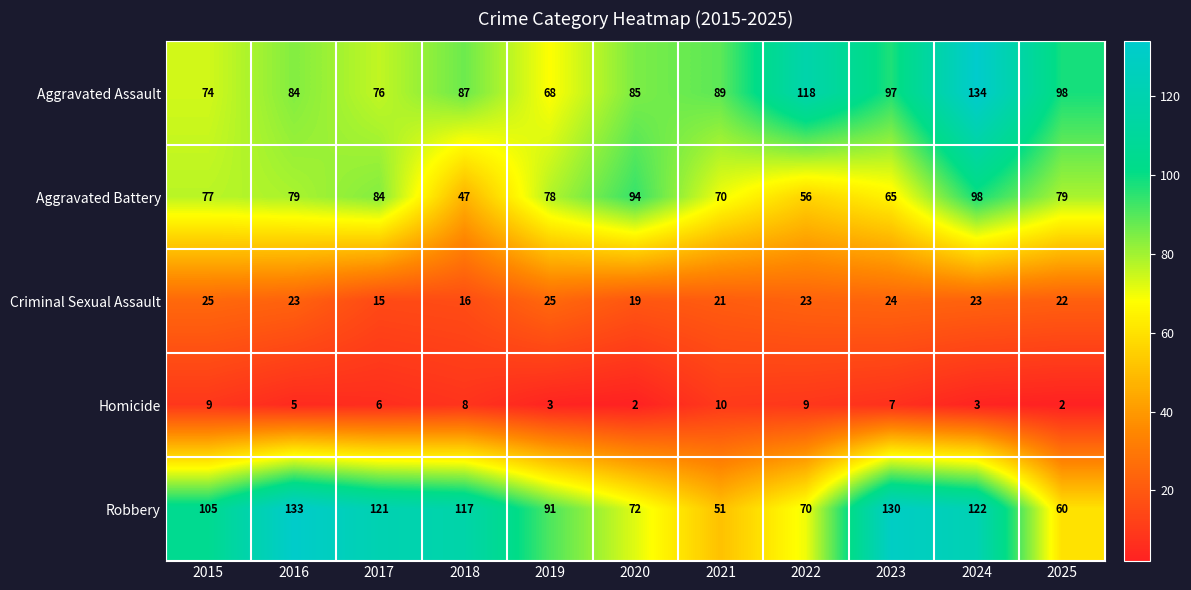

What is the average value of the Homicide series?

6